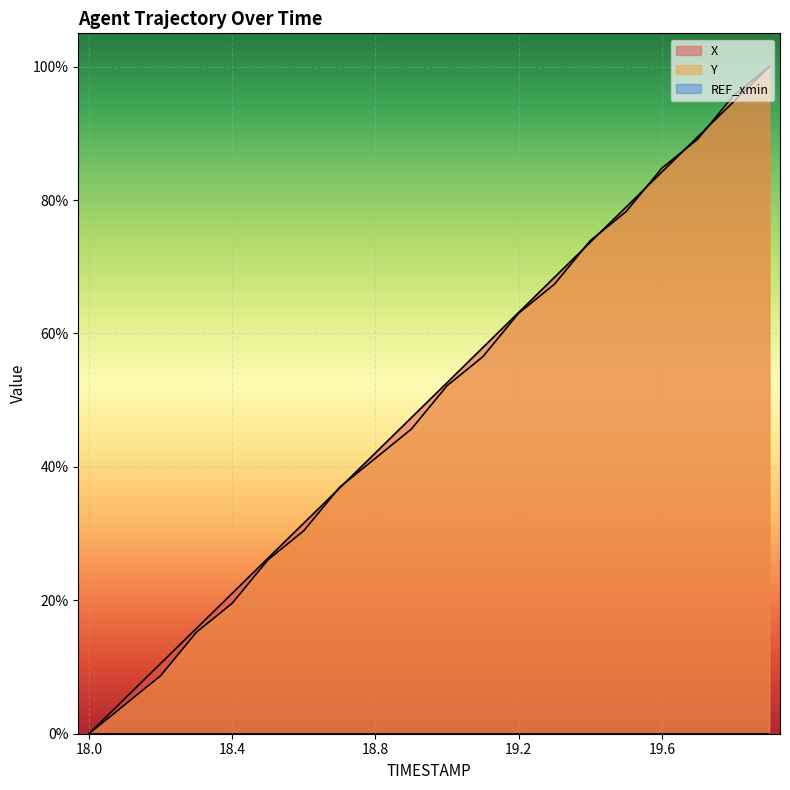

Reading left to right, transcribe all the data shown in this chart.

X: 18.0=0.0	18.1=0.1	18.2=0.1	18.3=0.2	18.4=0.2	18.5=0.3	18.6=0.3	18.7=0.4	18.8=0.4	18.9=0.5	19.0=0.5	19.1=0.6	19.2=0.6	19.3=0.7	19.4=0.7	19.5=0.8	19.6=0.8	19.7=0.9	19.8=0.9	19.9=1.0
Y: 18.0=0.0	18.1=0.0	18.2=0.1	18.3=0.2	18.4=0.2	18.5=0.3	18.6=0.3	18.7=0.4	18.8=0.4	18.9=0.5	19.0=0.5	19.1=0.6	19.2=0.6	19.3=0.7	19.4=0.7	19.5=0.8	19.6=0.8	19.7=0.9	19.8=1.0	19.9=1.0